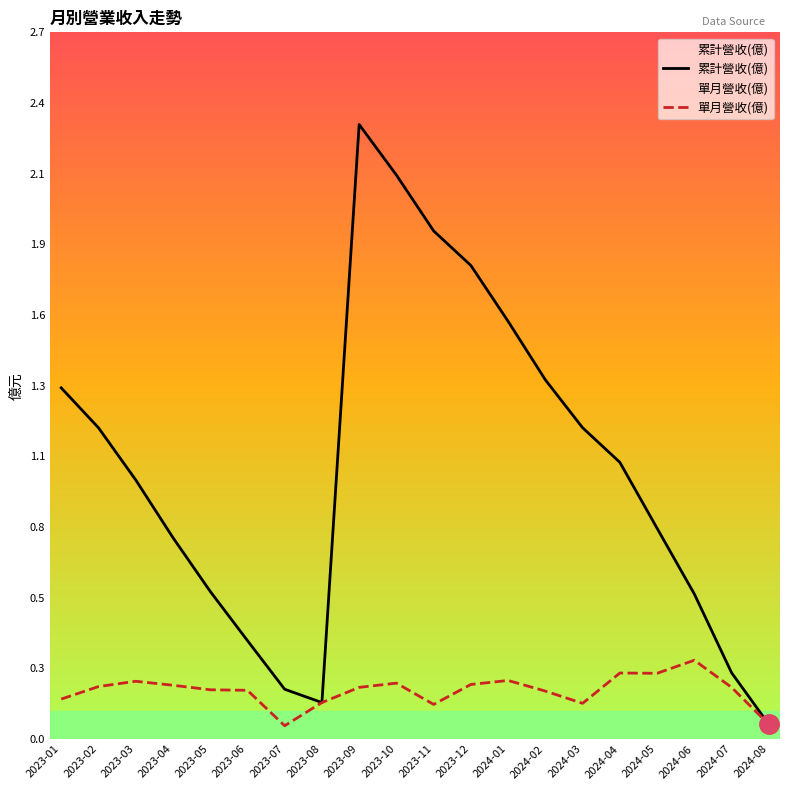

Reading right to left, transcribe all the data shown in this chart.

累計營收(億): 2024-08=0.1	2024-07=0.2	2024-06=0.5	2024-05=0.8	2024-04=1.0	2024-03=1.2	2024-02=1.4	2024-01=1.6	2023-12=1.8	2023-11=1.9	2023-10=2.1	2023-09=2.3	2023-08=0.1	2023-07=0.2	2023-06=0.4	2023-05=0.6	2023-04=0.8	2023-03=1.0	2023-02=1.2	2023-01=1.3
單月營收(億): 2024-08=0.1	2024-07=0.2	2024-06=0.3	2024-05=0.2	2024-04=0.2	2024-03=0.1	2024-02=0.2	2024-01=0.2	2023-12=0.2	2023-11=0.1	2023-10=0.2	2023-09=0.2	2023-08=0.1	2023-07=0.0	2023-06=0.2	2023-05=0.2	2023-04=0.2	2023-03=0.2	2023-02=0.2	2023-01=0.1